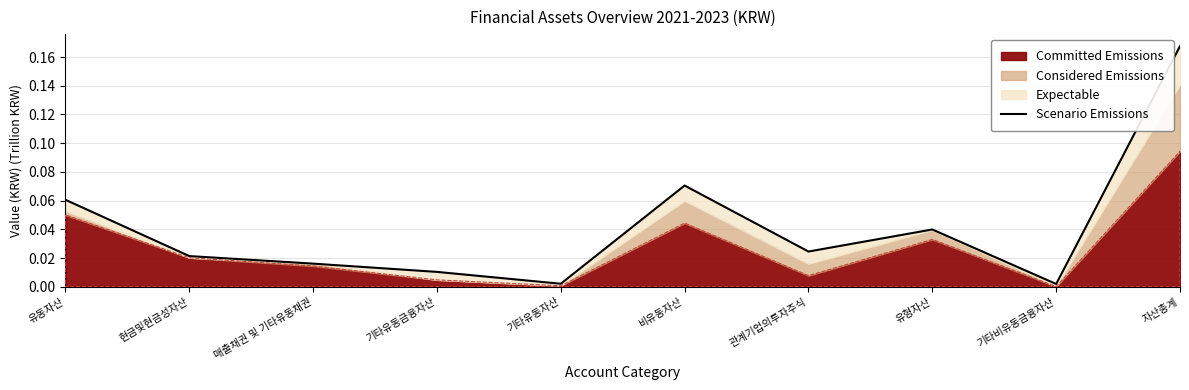

Rank the categories by value from highest to lowest.

자산총계, 비유동자산, 유동자산, 유형자산, 관계기업의투자주식, 현금및현금성자산, 매출채권 및 기타유동채권, 기타유동금융자산, 기타유동자산, 기타비유동금융자산